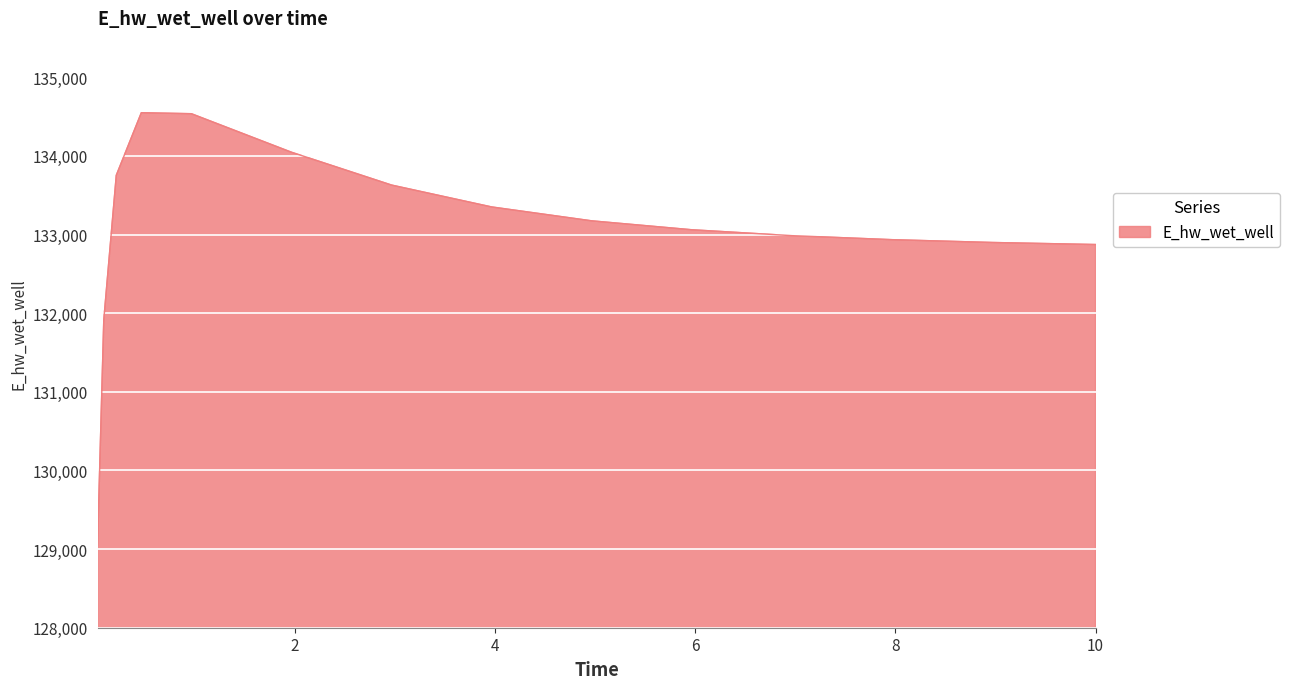

What is the minimum value shown in the chart?

129040.8